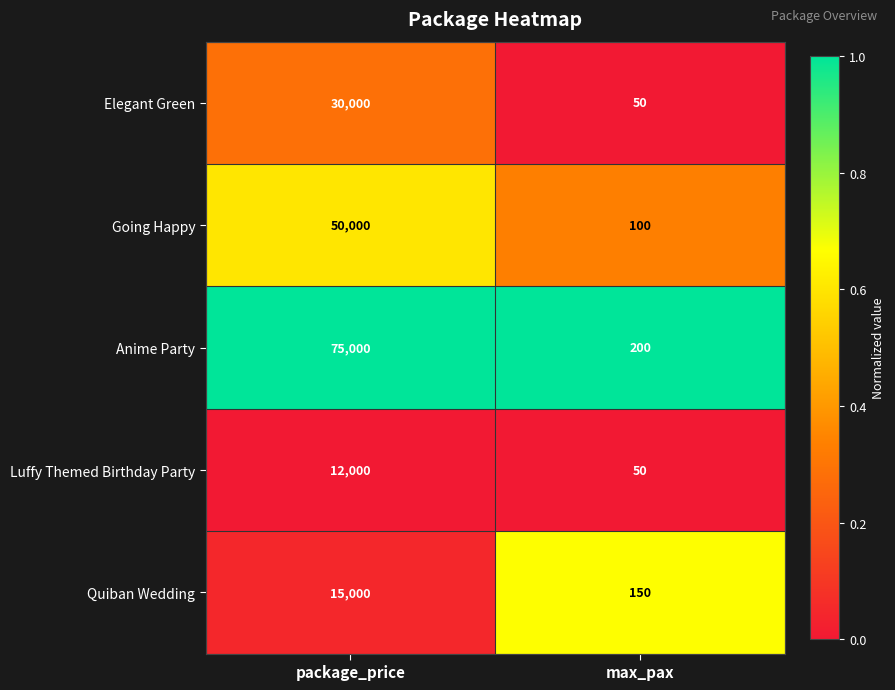

At which category is the sum across all series the highest?

package_price